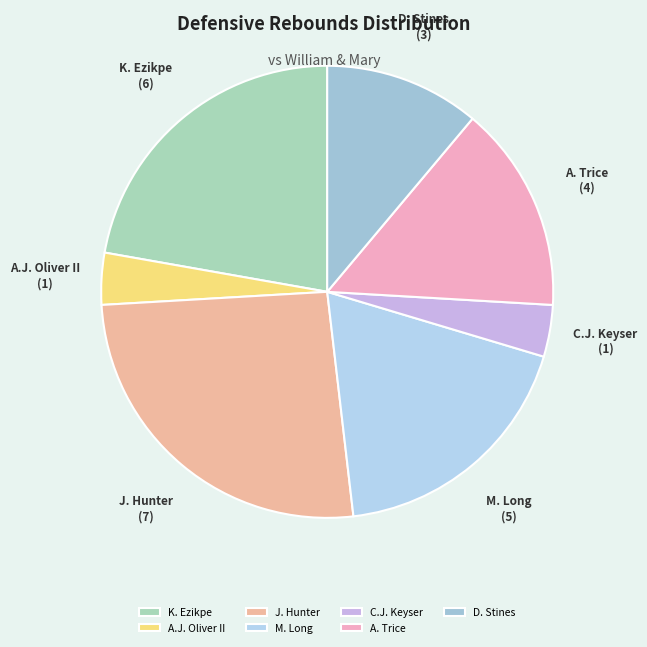

Count the number of slices in the pie.

7